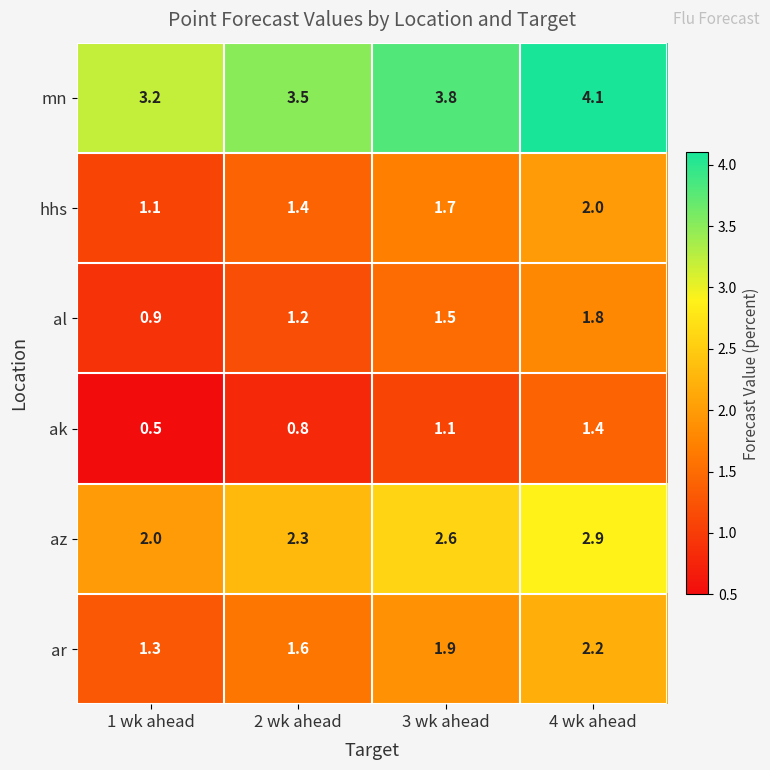

Which category has the highest value in the al series?

4 wk ahead